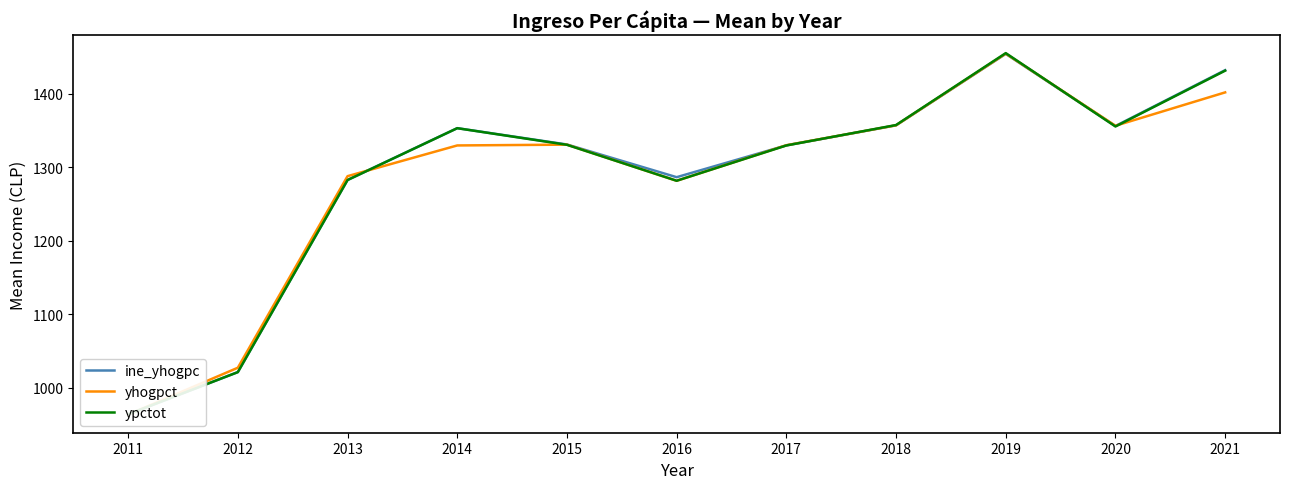

What is the sum of all ypctot values?

14163.7